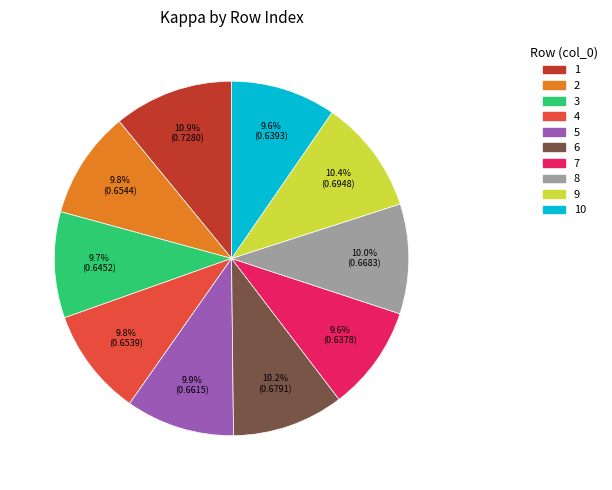

To the nearest percent, what percentage of the pie is 4?

10%